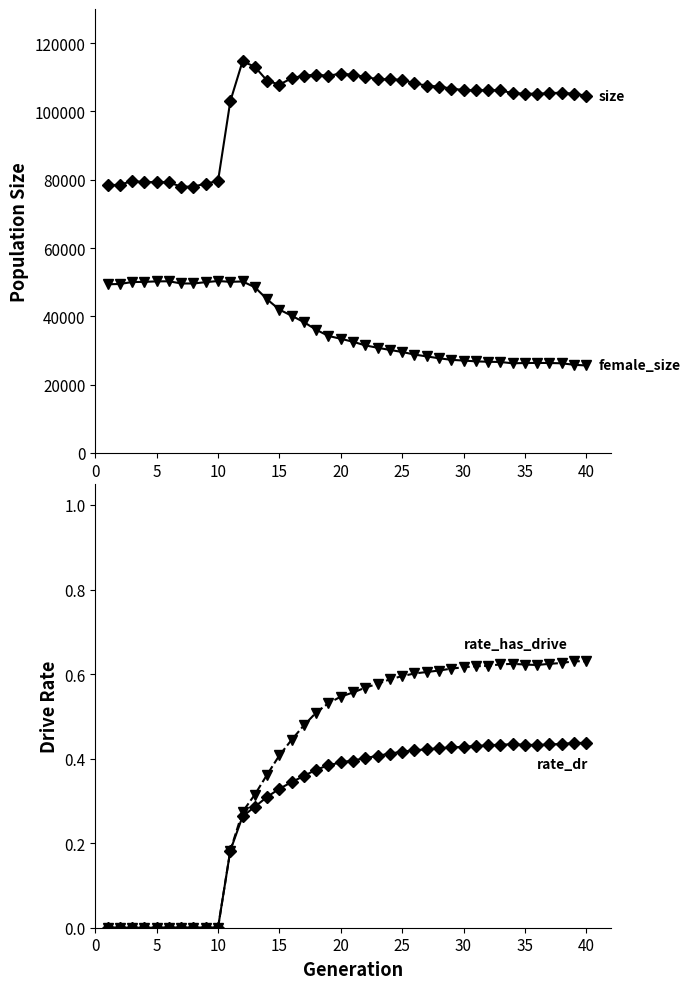

What are all the series names shown in the legend?

size, female_size, rate_dr, rate_has_drive